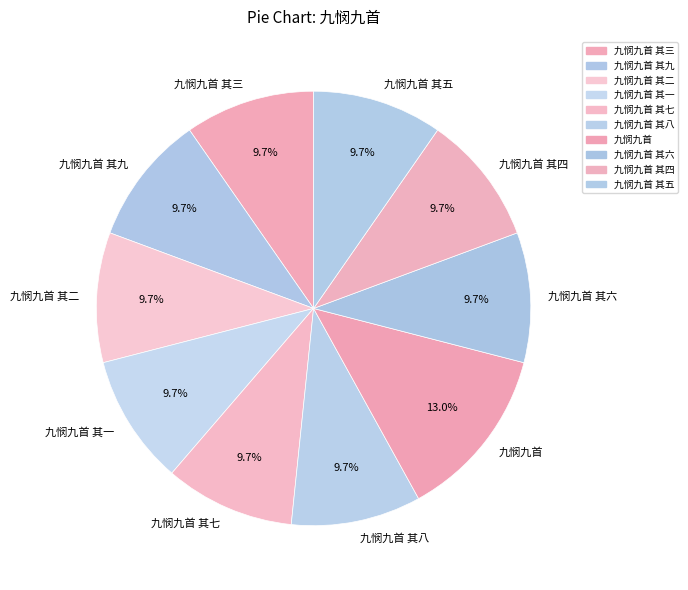

What percentage do 九悯九首 其一 and 九悯九首 其九 together represent?

19.3%